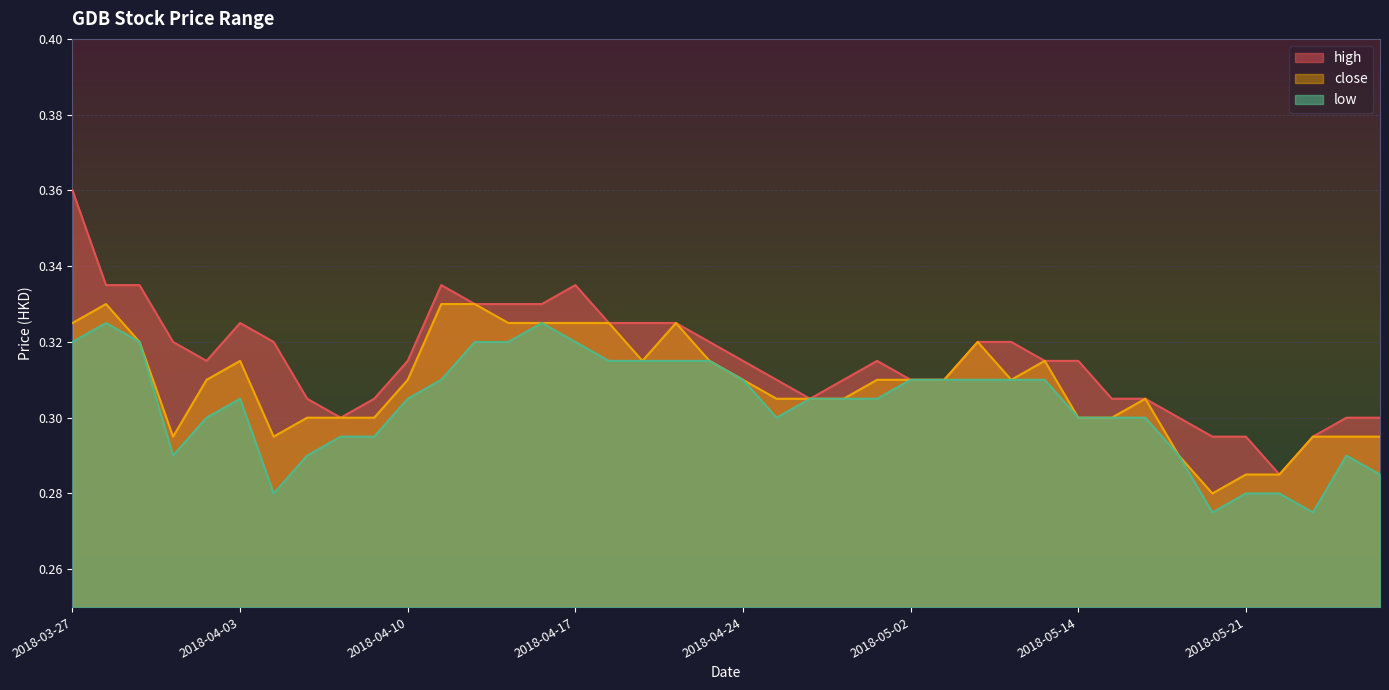

List the labels in order of high value, largest first.

2018-03-27, 2018-03-28, 2018-03-29, 2018-04-11, 2018-04-17, 2018-04-12, 2018-04-13, 2018-04-16, 2018-04-03, 2018-04-18, 2018-04-19, 2018-04-20, 2018-03-30, 2018-04-04, 2018-04-23, 2018-05-04, 2018-05-07, 2018-04-02, 2018-04-10, 2018-04-24, 2018-04-30, 2018-05-08, 2018-05-14, 2018-04-25, 2018-04-27, 2018-05-02, 2018-05-03, 2018-04-05, 2018-04-09, 2018-04-26, 2018-05-15, 2018-05-16, 2018-04-06, 2018-05-17, 2018-05-24, 2018-05-25, 2018-05-18, 2018-05-21, 2018-05-23, 2018-05-22